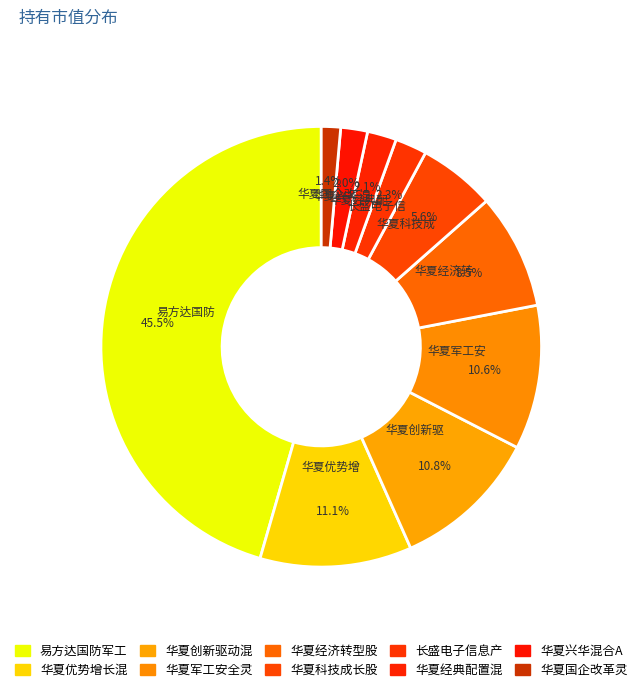

How many slices are in this pie chart?

10